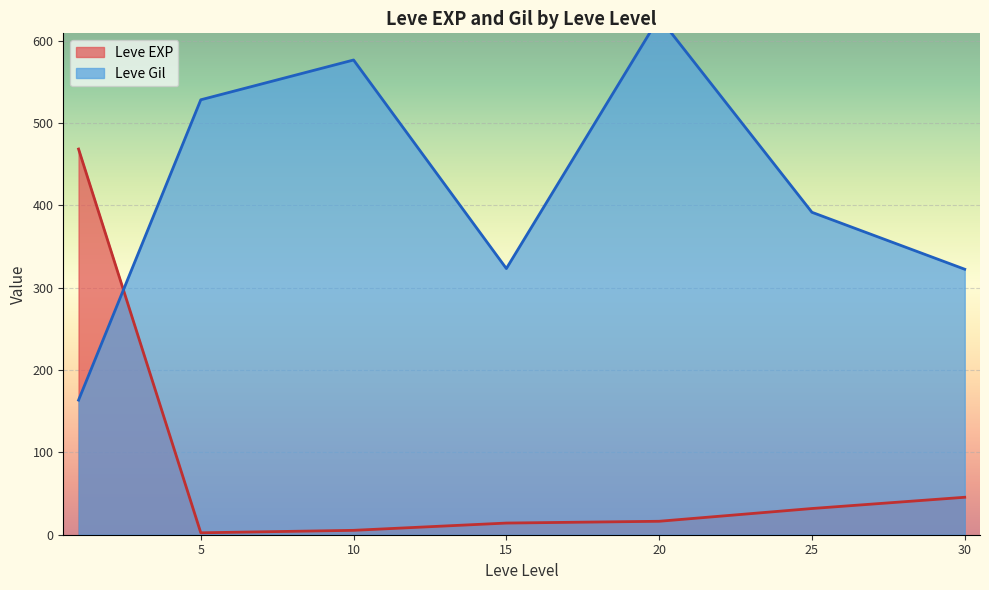

What are all the series names shown in the legend?

Leve EXP, Leve Gil